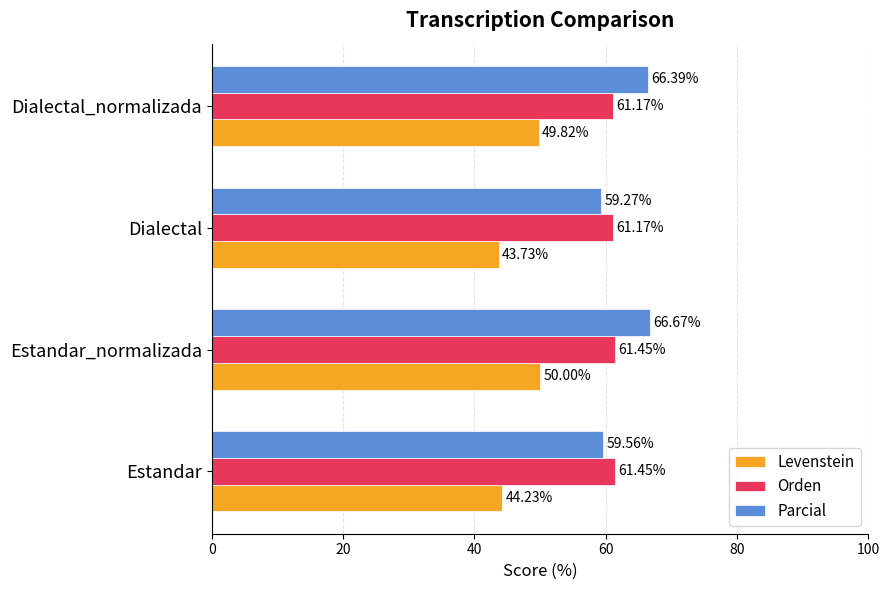

What is the difference between the maximum and minimum values in the Orden series?

0.3